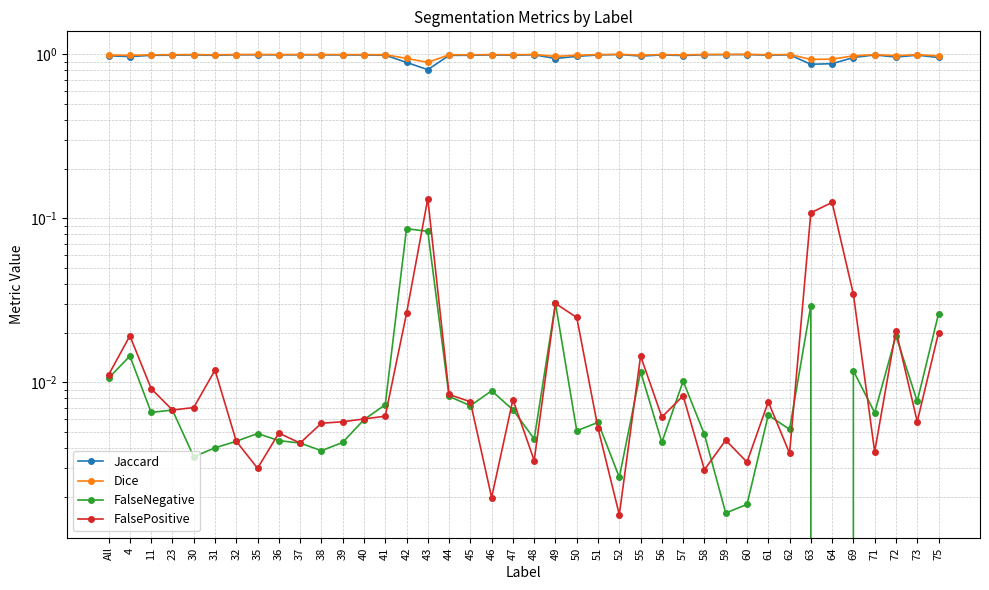

What is the difference between the maximum and minimum values in the Jaccard series?

0.2